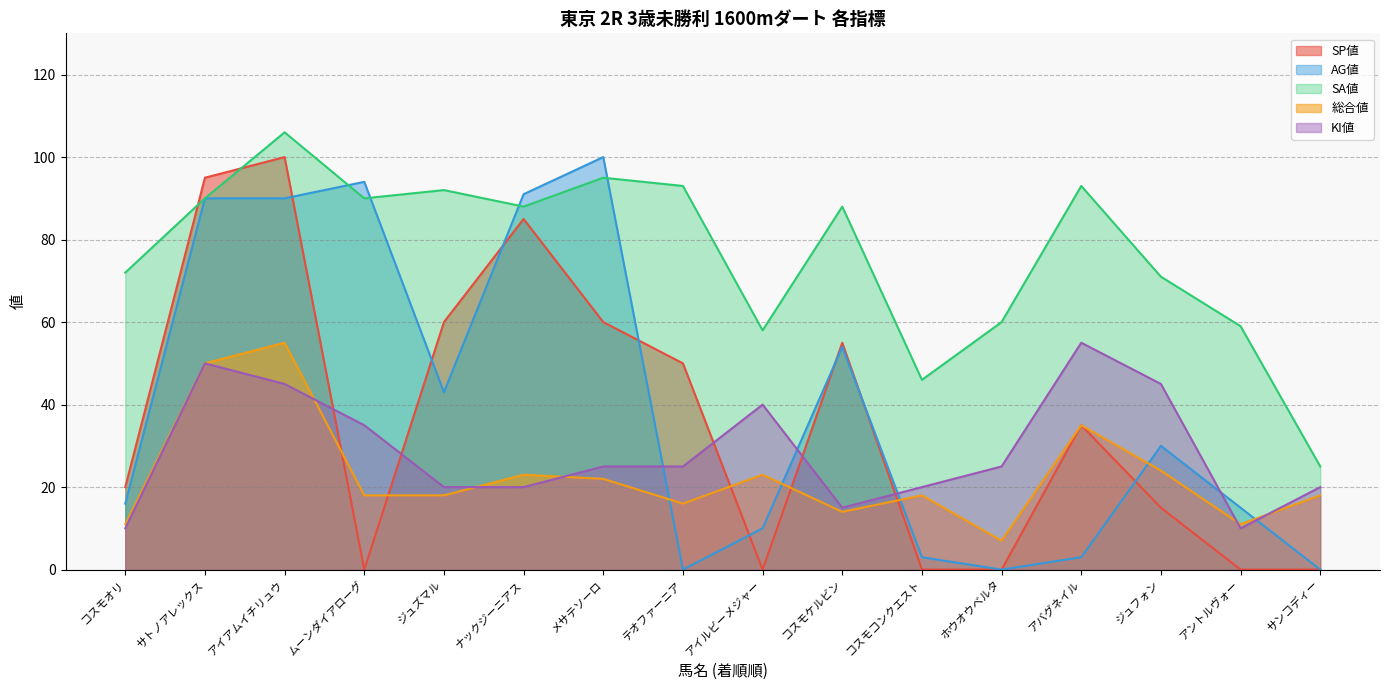

What is the total value across all series at コスモケルビン?

226